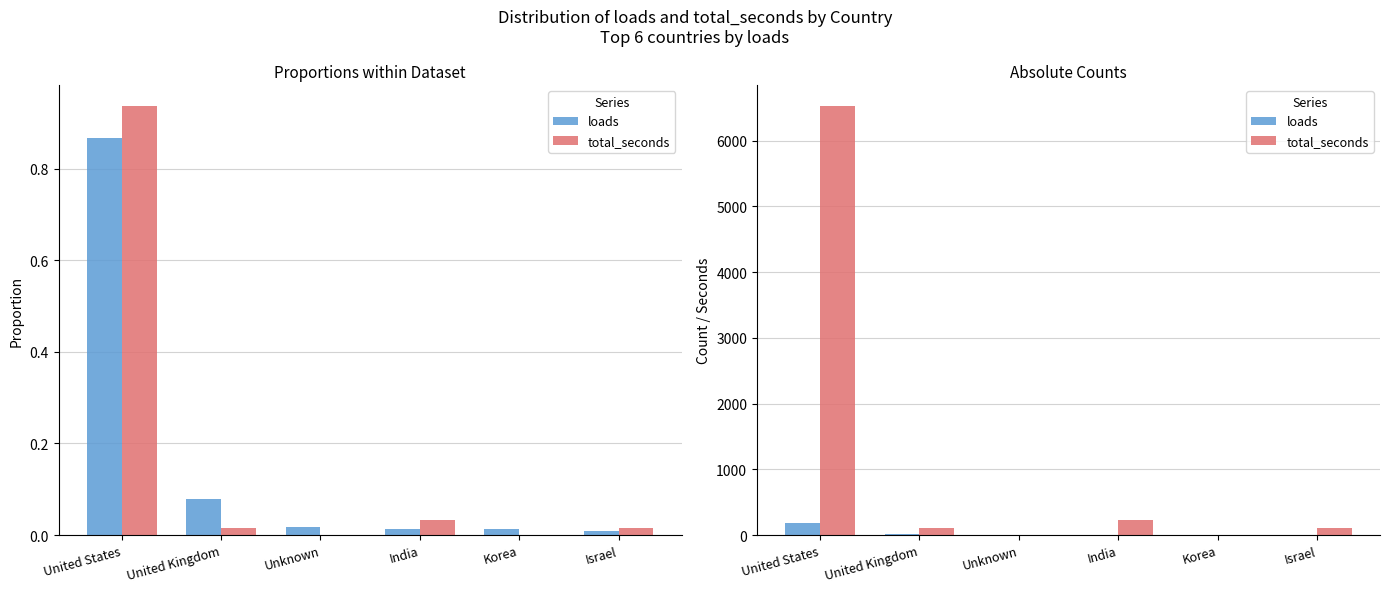

True or false: total_seconds has a value of 29 at Israel.

False